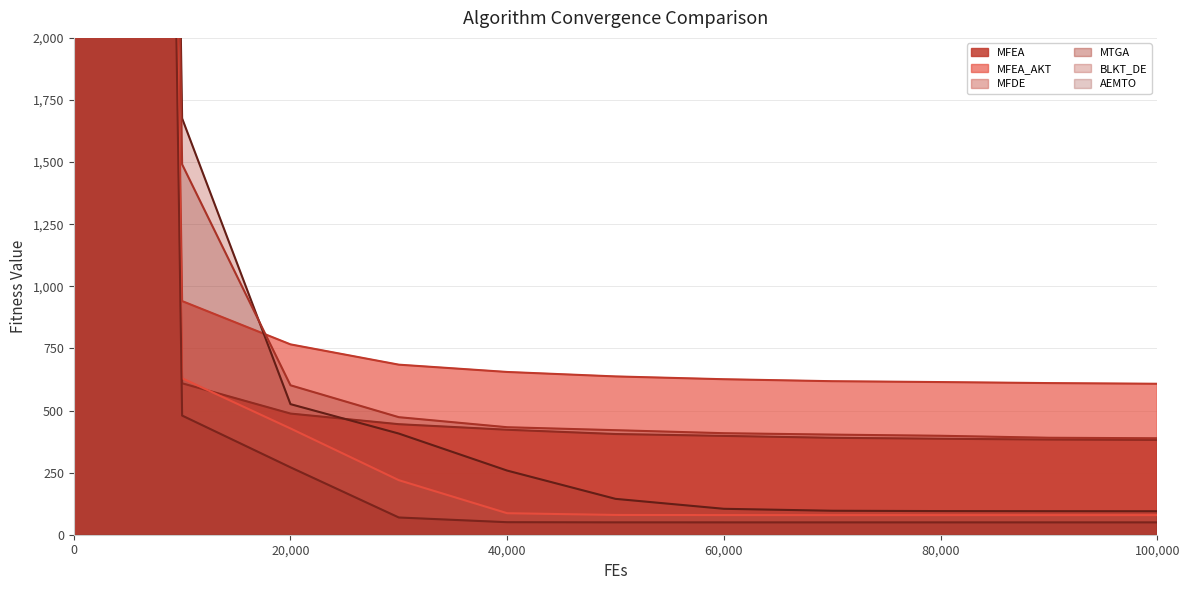

What is the difference between the second highest and minimum values in the BLKT_DE series?

1581.4